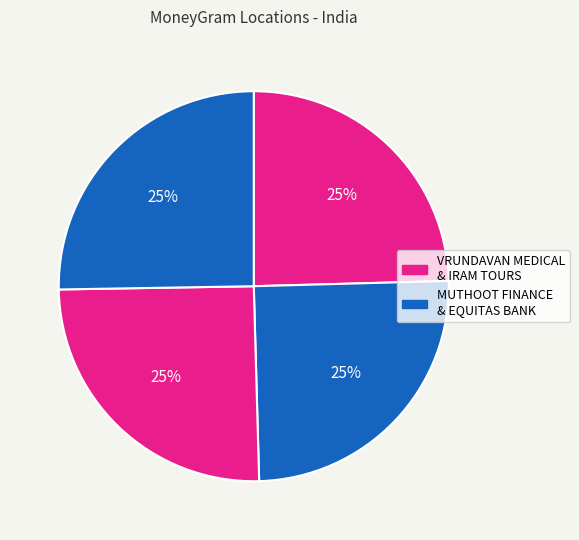

Count the number of slices in the pie.

4